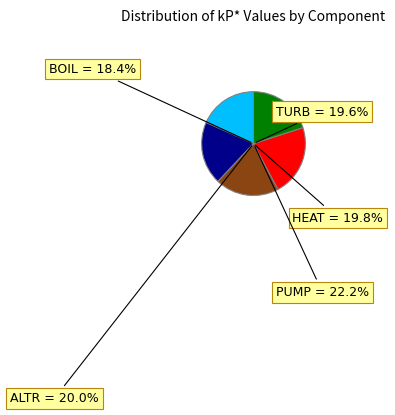

True or false: ALTR accounts for 31% of the total.

False